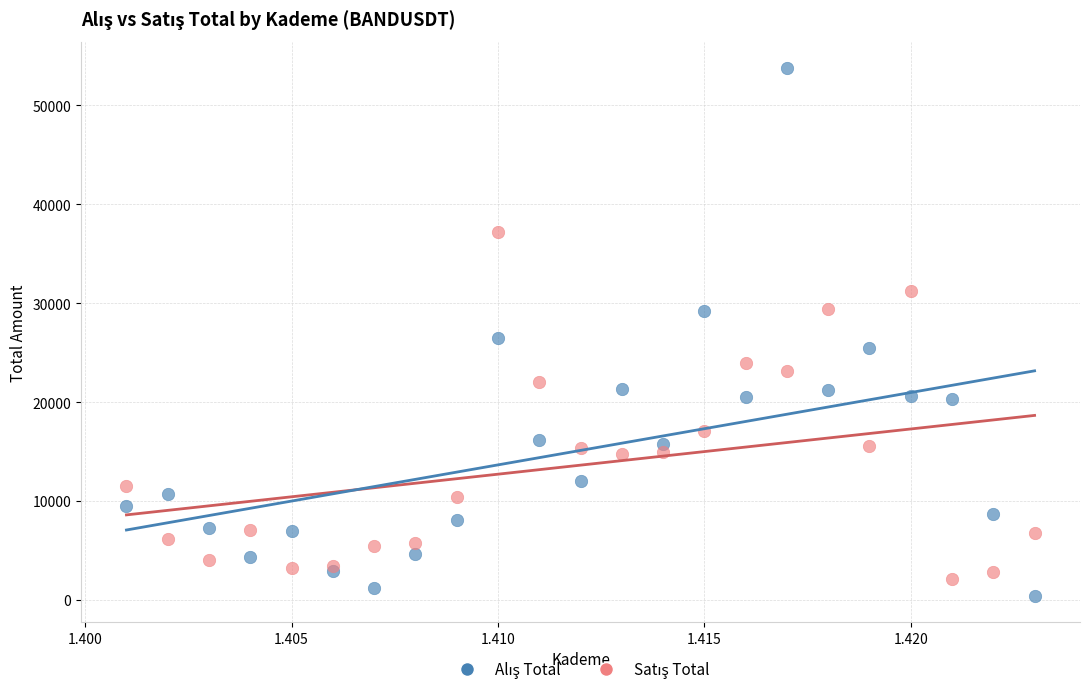

Across all series, what Y value is closest to 27099?

26441.9